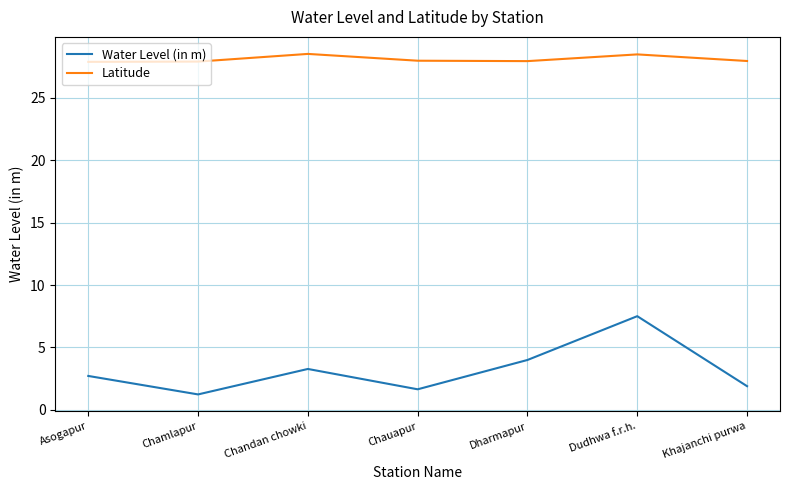

What is the sum of all Water Level (in m) values?

22.3